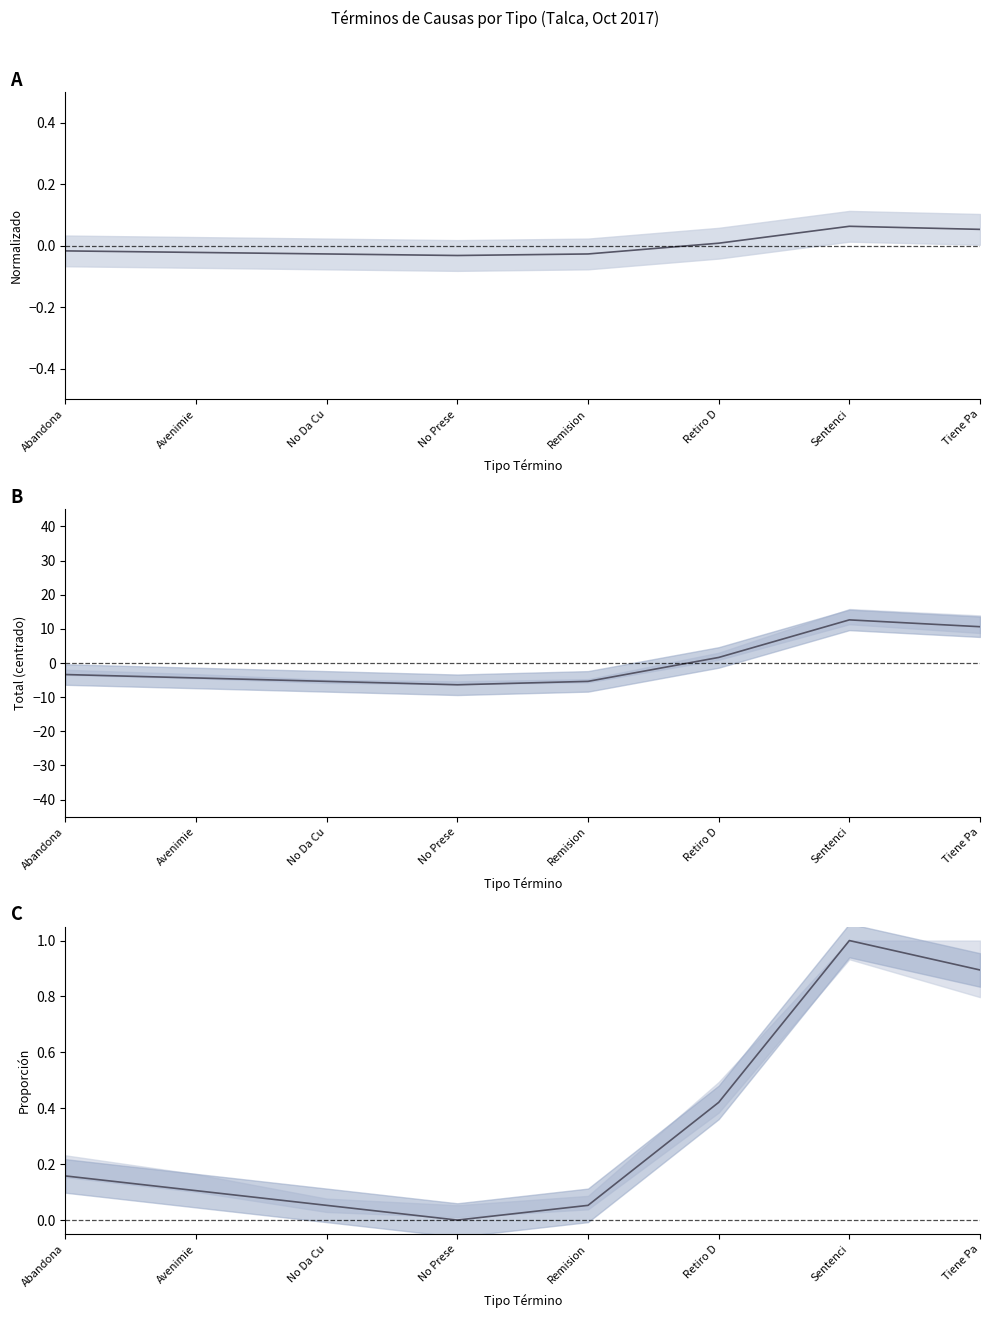

List the labels in order of value, largest first.

Sentenci, Tiene Pa, Retiro D, Abandona, Avenimie, No Da Cu, Remision, No Prese